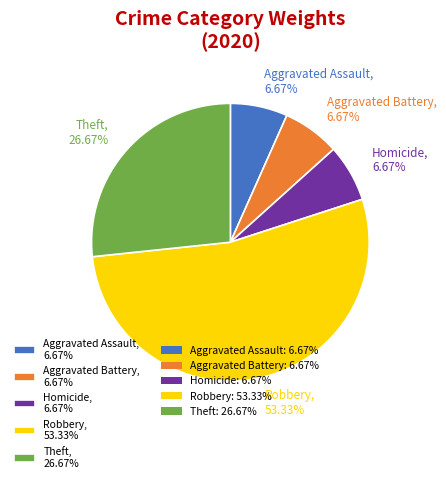

Is there any slice that represents more than half of the pie?

Yes